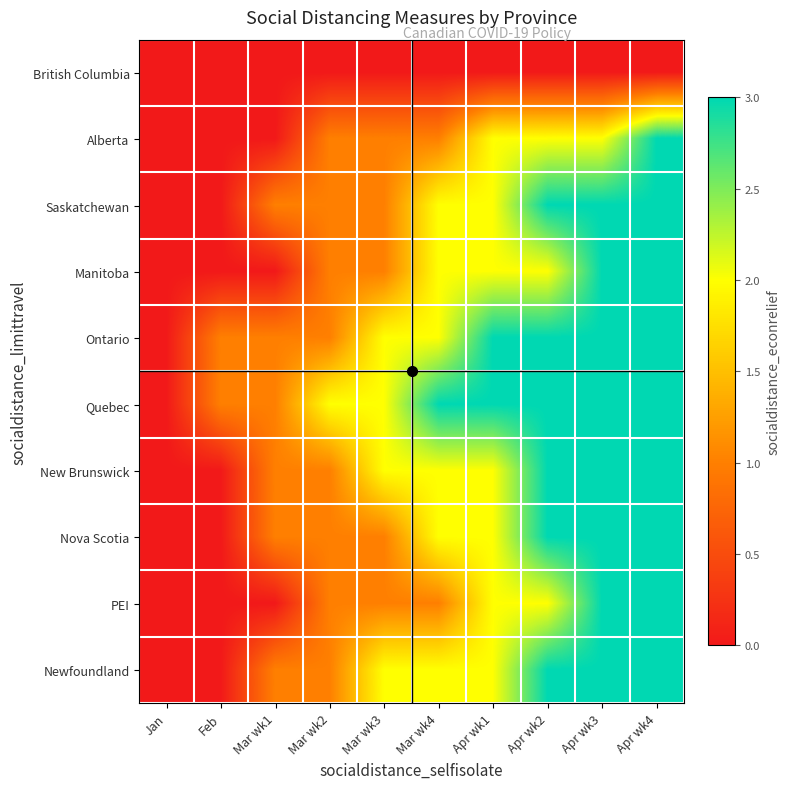

What is the spread (max minus min) of values at Mar wk1?

1